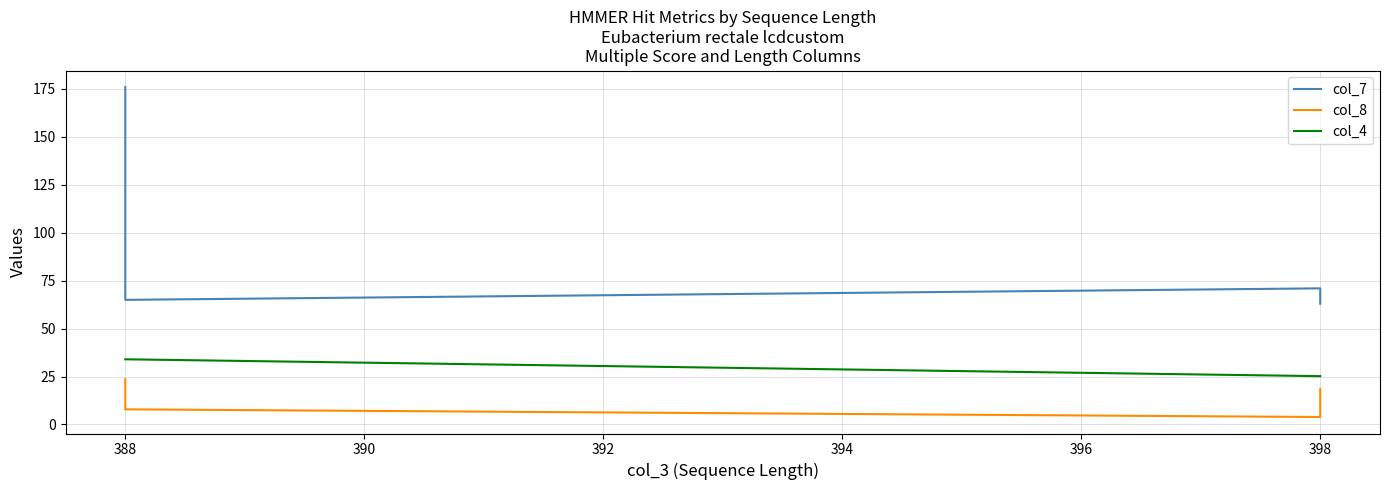

At 398, list the series in order from smallest to largest.

col_8, col_4, col_7